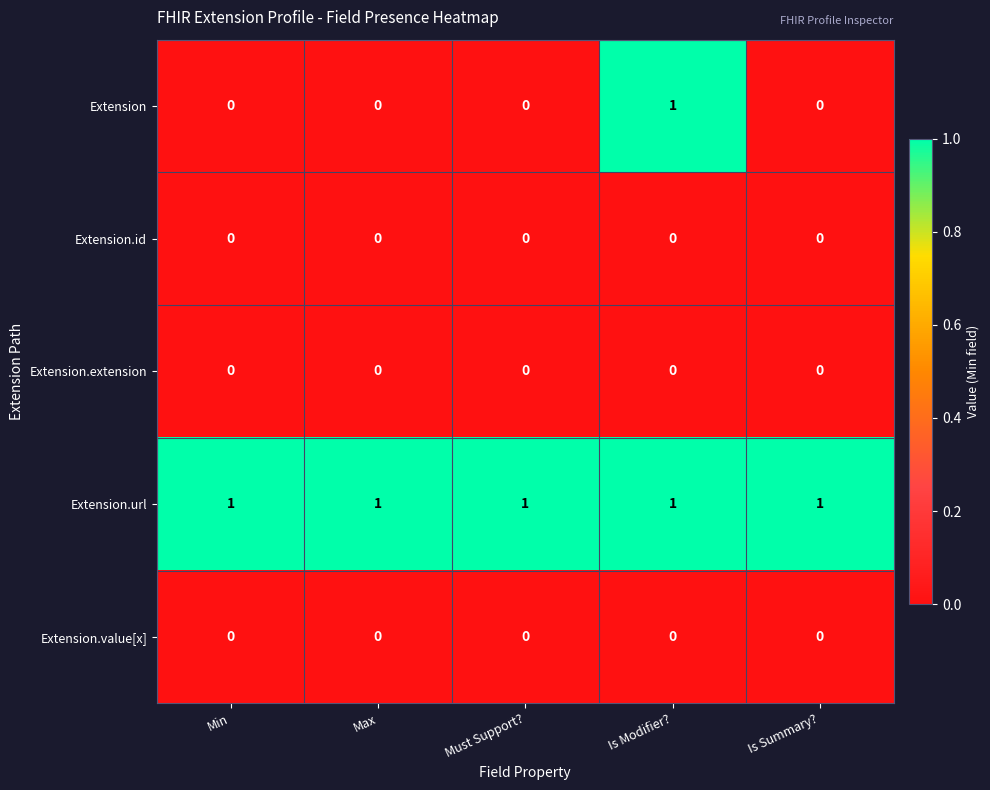

Is it true that Extension.url equals 1 at Min?

True